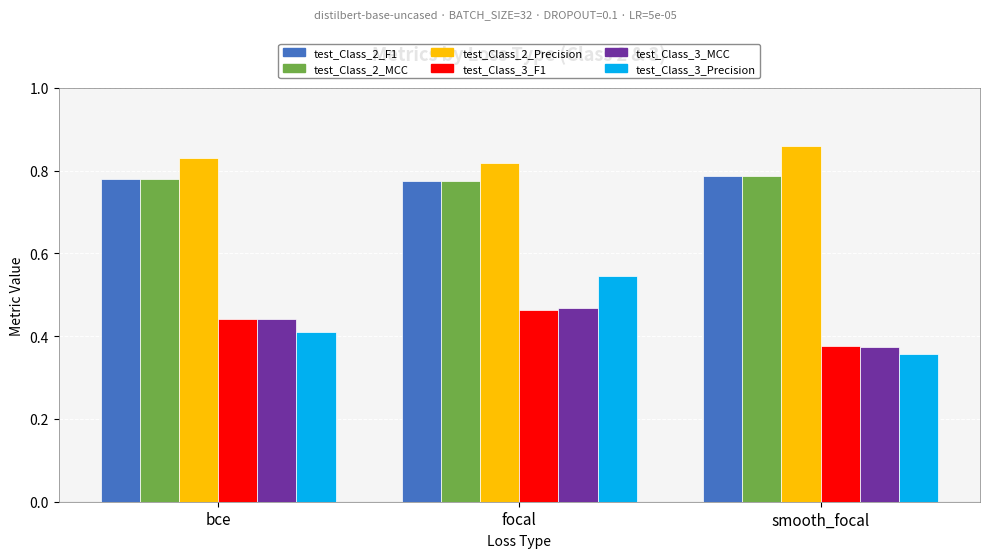

What is the label of the 2nd bar from the right?

focal